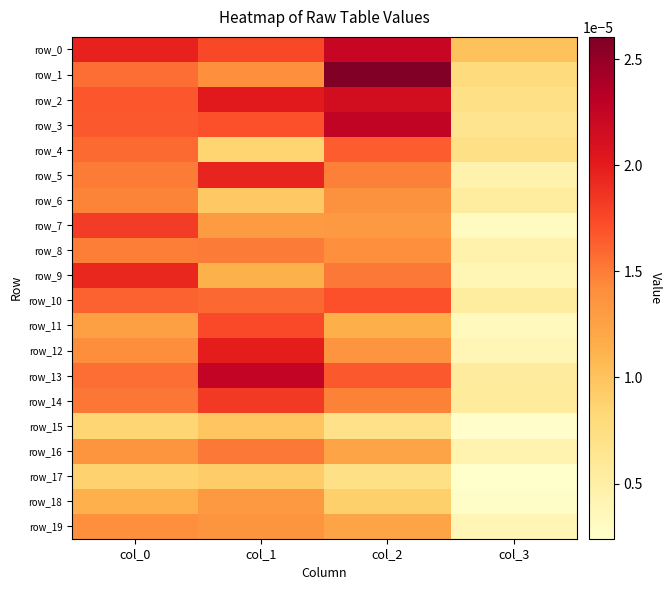

Rank the categories by row_7 value from lowest to highest.

col_3, col_1, col_2, col_0